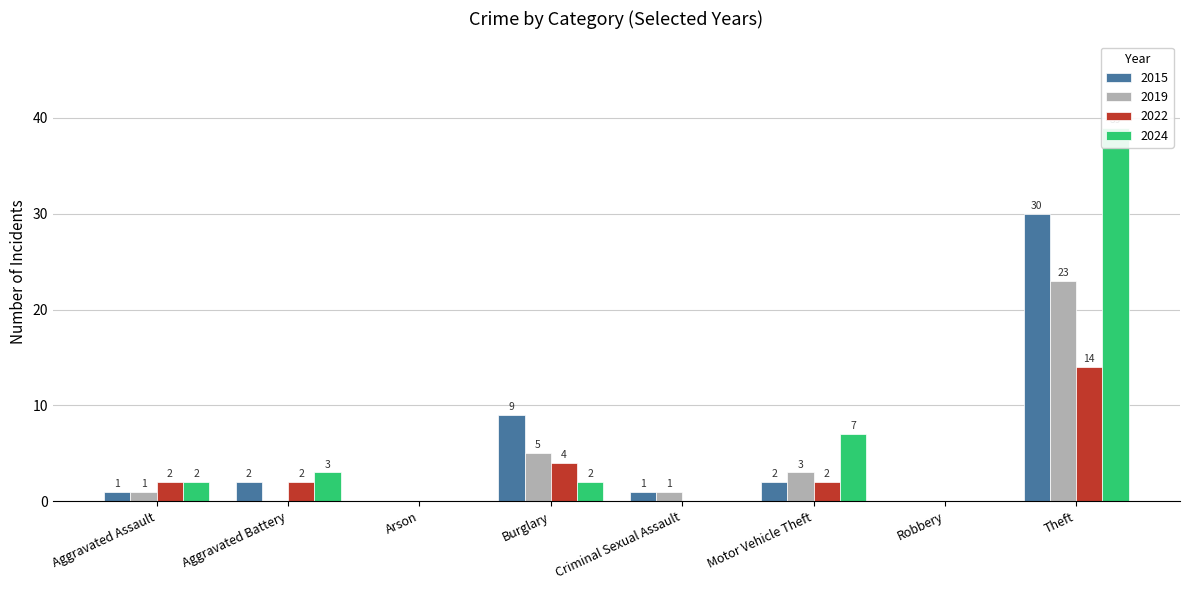

What value does the 2022 series have at Motor Vehicle Theft?

2